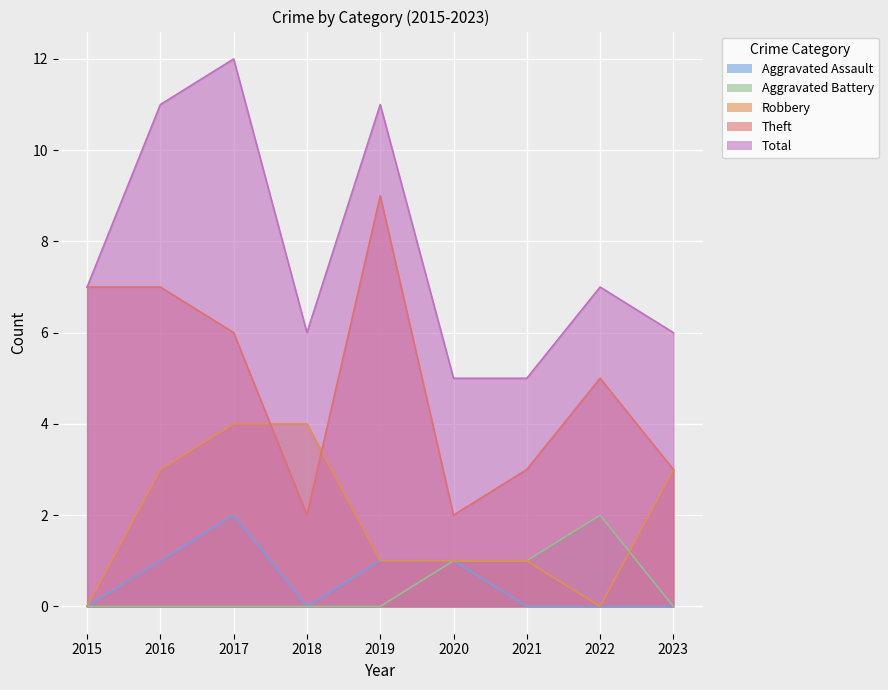

Which has a higher value, 2015 or 2018?

2015